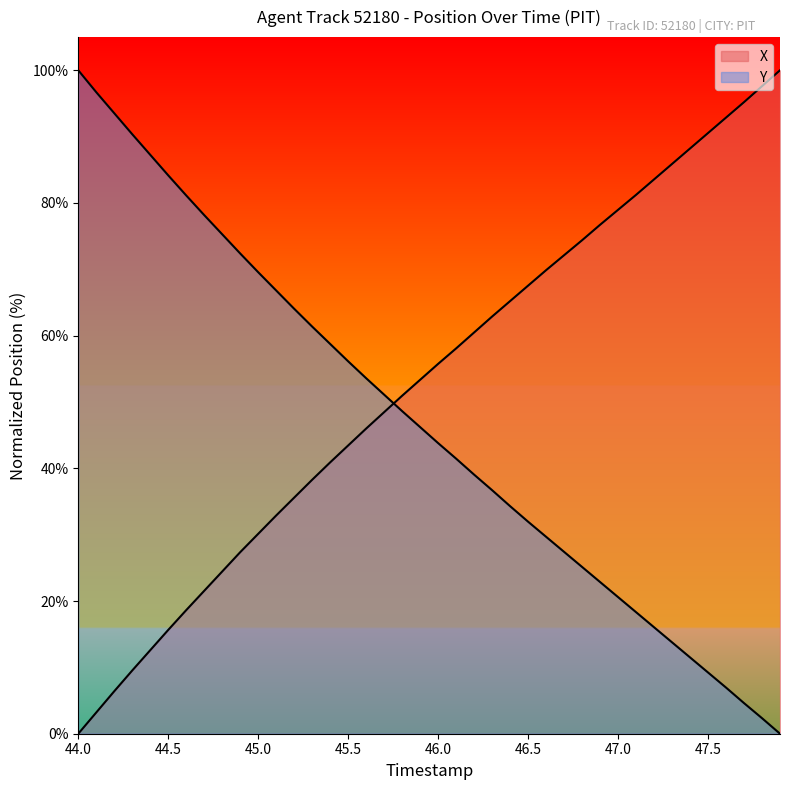

What is the difference between the maximum and minimum values in the Y series?

100.0